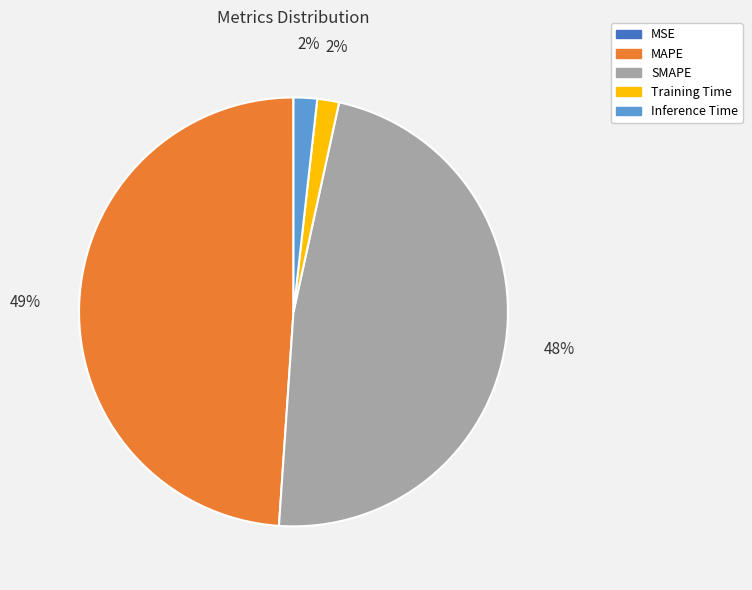

The MAPE slice represents 49% of the pie. True or false?

True